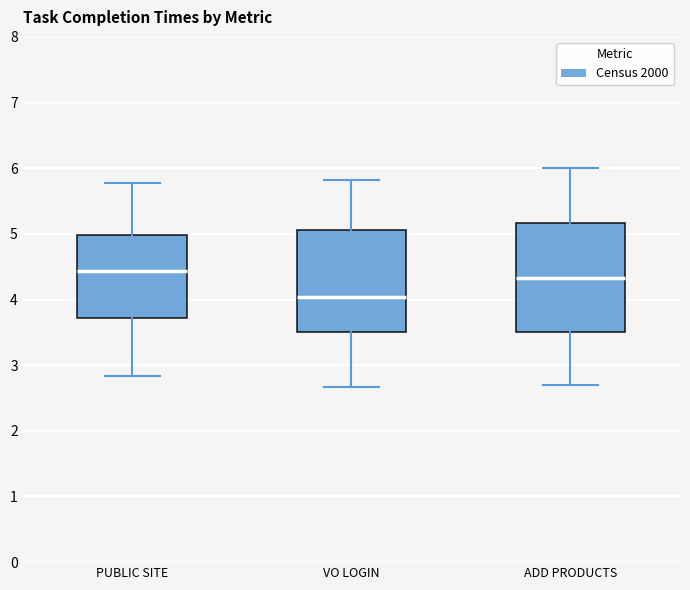

Where is the upper edge of the box for VO LOGIN on the y-axis? The values are not printed on the chart, so give them approximately, as read against the axis.

5.1